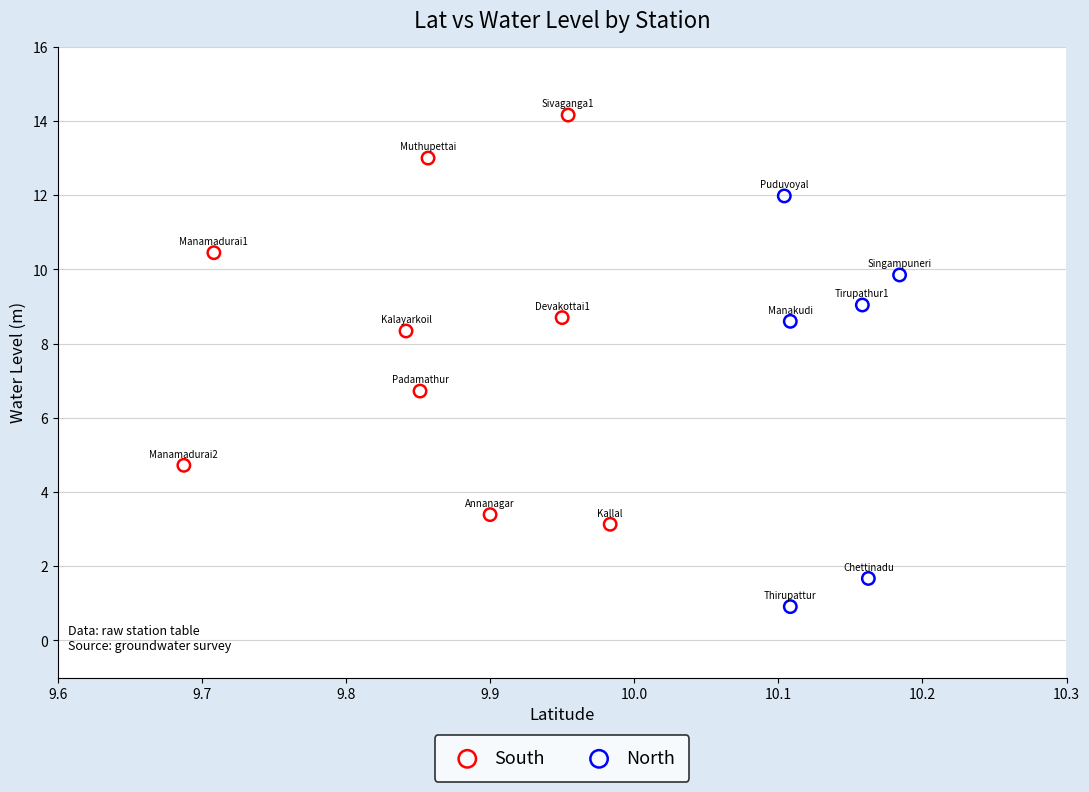

Which series reaches the minimum Y coordinate?

North